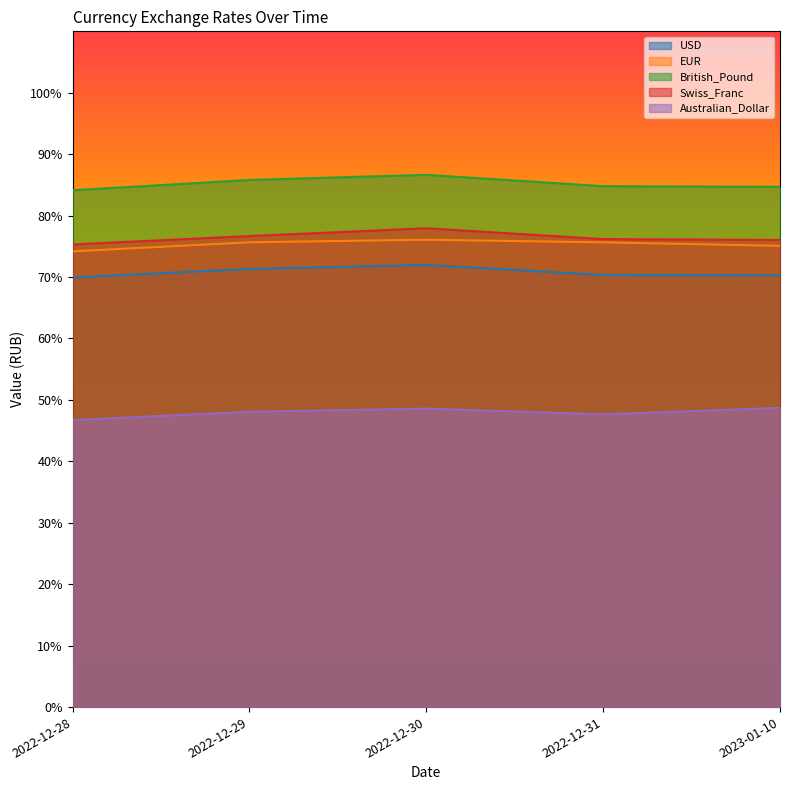

Which series has the widest spread of values?

Swiss_Franc